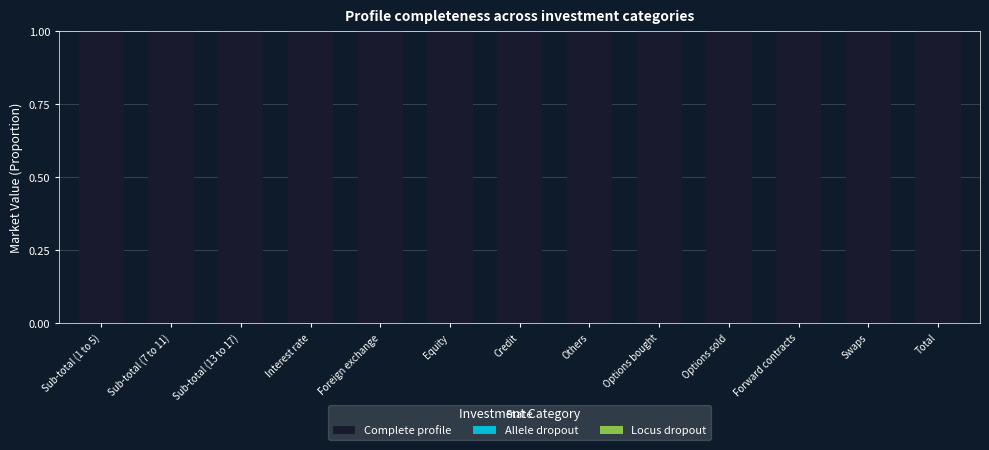

Reading right to left, what are all the values shown in this chart?

Complete profile: Total=1	Swaps=1	Forward contracts=1	Options sold=1	Options bought=1	Others=1	Credit=1	Equity=1	Foreign exchange=1	Interest rate=1	Sub-total (13 to 17)=1	Sub-total (7 to 11)=1	Sub-total (1 to 5)=1
Allele dropout: Total=0	Swaps=0	Forward contracts=0	Options sold=0	Options bought=0	Others=0	Credit=0	Equity=0	Foreign exchange=0	Interest rate=0	Sub-total (13 to 17)=0	Sub-total (7 to 11)=0	Sub-total (1 to 5)=0
Locus dropout: Total=0	Swaps=0	Forward contracts=0	Options sold=0	Options bought=0	Others=0	Credit=0	Equity=0	Foreign exchange=0	Interest rate=0	Sub-total (13 to 17)=0	Sub-total (7 to 11)=0	Sub-total (1 to 5)=0